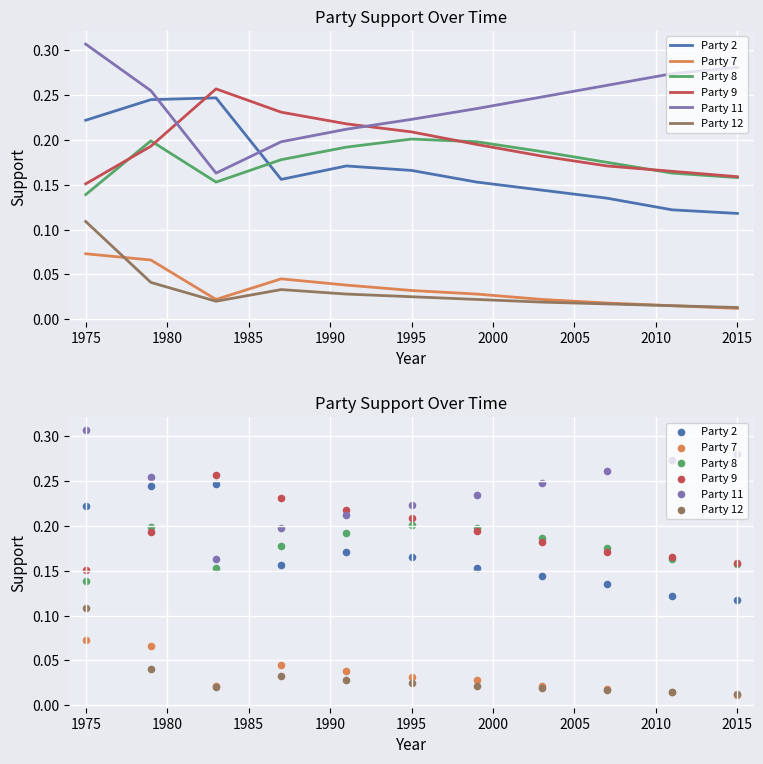

Which series has the largest Y range (max minus min)?

Party 11